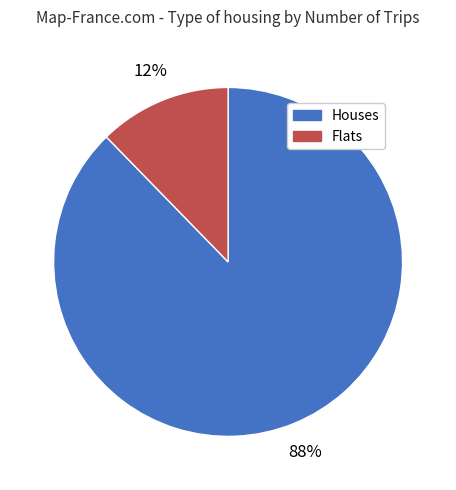

Is there a majority slice in this chart?

Yes